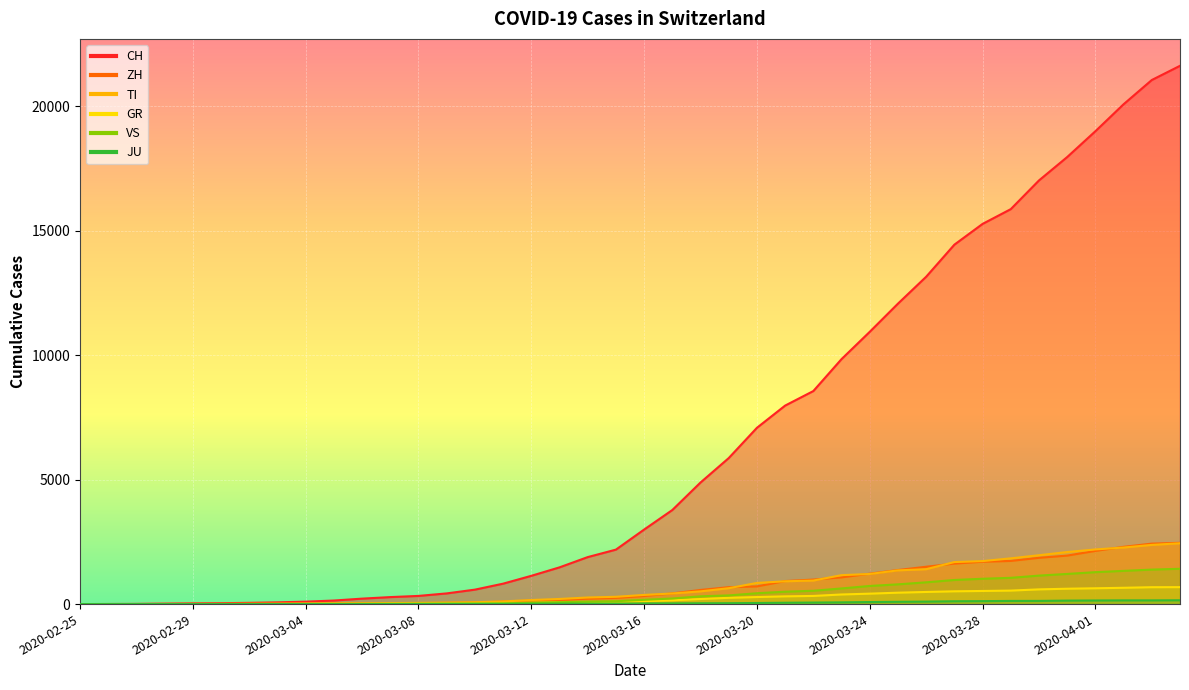

Reading left to right, list all the values displayed in this chart.

CH: 2020-02-25=0	2020-02-26=4	2020-02-27=8	2020-02-28=20	2020-02-29=30	2020-03-01=36	2020-03-02=50	2020-03-03=70	2020-03-04=98	2020-03-05=143	2020-03-06=219	2020-03-07=281	2020-03-08=328	2020-03-09=429	2020-03-10=580	2020-03-11=820	2020-03-12=1135	2020-03-13=1475	2020-03-14=1887	2020-03-15=2187	2020-03-16=2993	2020-03-17=3778	2020-03-18=4883	2020-03-19=5864	2020-03-20=7080	2020-03-21=7972	2020-03-22=8556	2020-03-23=9839	2020-03-24=10935	2020-03-25=12066	2020-03-26=13146	2020-03-27=14434	2020-03-28=15268	2020-03-29=15861	2020-03-30=17014	2020-03-31=17953	2020-04-01=18990	2020-04-02=20074	2020-04-03=21047	2020-04-04=21617
ZH: 2020-02-25=0	2020-02-26=0	2020-02-27=2	2020-02-28=2	2020-02-29=6	2020-03-01=7	2020-03-02=10	2020-03-03=13	2020-03-04=15	2020-03-05=23	2020-03-06=29	2020-03-07=34	2020-03-08=40	2020-03-09=49	2020-03-10=62	2020-03-11=101	2020-03-12=140	2020-03-13=163	2020-03-14=218	2020-03-15=250	2020-03-16=326	2020-03-17=429	2020-03-18=568	2020-03-19=679	2020-03-20=711	2020-03-21=925	2020-03-22=984	2020-03-23=1073	2020-03-24=1221	2020-03-25=1368	2020-03-26=1500	2020-03-27=1627	2020-03-28=1701	2020-03-29=1733	2020-03-30=1859	2020-03-31=1947	2020-04-01=2136	2020-04-02=2300	2020-04-03=2428	2020-04-04=2461
GR: 2020-02-25=0	2020-02-26=2	2020-02-27=2	2020-02-28=6	2020-02-29=6	2020-03-01=6	2020-03-02=9	2020-03-03=10	2020-03-04=13	2020-03-05=15	2020-03-06=16	2020-03-07=18	2020-03-08=19	2020-03-09=28	2020-03-10=32	2020-03-11=44	2020-03-12=53	2020-03-13=65	2020-03-14=73	2020-03-15=93	2020-03-16=118	2020-03-17=152	2020-03-18=204	2020-03-19=252	2020-03-20=283	2020-03-21=311	2020-03-22=327	2020-03-23=386	2020-03-24=419	2020-03-25=458	2020-03-26=487	2020-03-27=513	2020-03-28=527	2020-03-29=542	2020-03-30=591	2020-03-31=617	2020-04-01=635	2020-04-02=655	2020-04-03=678	2020-04-04=680
TI: 2020-02-25=0	2020-02-26=1	2020-02-27=1	2020-02-28=1	2020-02-29=2	2020-03-01=2	2020-03-02=4	2020-03-03=8	2020-03-04=13	2020-03-05=25	2020-03-06=28	2020-03-07=41	2020-03-08=49	2020-03-09=61	2020-03-10=75	2020-03-11=108	2020-03-12=163	2020-03-13=206	2020-03-14=265	2020-03-15=293	2020-03-16=368	2020-03-17=426	2020-03-18=511	2020-03-19=638	2020-03-20=849	2020-03-21=916	2020-03-22=945	2020-03-23=1162	2020-03-24=1209	2020-03-25=1354	2020-03-26=1401	2020-03-27=1688	2020-03-28=1727	2020-03-29=1837	2020-03-30=1962	2020-03-31=2091	2020-04-01=2195	2020-04-02=2271	2020-04-03=2377	2020-04-04=2442
VS: 2020-02-25=0	2020-02-26=0	2020-02-27=0	2020-02-28=1	2020-02-29=1	2020-03-01=2	2020-03-02=3	2020-03-03=3	2020-03-04=4	2020-03-05=5	2020-03-06=6	2020-03-07=7	2020-03-08=12	2020-03-09=17	2020-03-10=22	2020-03-11=30	2020-03-12=53	2020-03-13=76	2020-03-14=98	2020-03-15=115	2020-03-16=172	2020-03-17=225	2020-03-18=312	2020-03-19=349	2020-03-20=436	2020-03-21=498	2020-03-22=535	2020-03-23=628	2020-03-24=728	2020-03-25=793	2020-03-26=874	2020-03-27=968	2020-03-28=1017	2020-03-29=1055	2020-03-30=1144	2020-03-31=1211	2020-04-01=1282	2020-04-02=1334	2020-04-03=1385	2020-04-04=1418
JU: 2020-02-25=0	2020-02-26=0	2020-02-27=1	2020-02-28=1	2020-02-29=1	2020-03-01=1	2020-03-02=1	2020-03-03=2	2020-03-04=2	2020-03-05=4	2020-03-06=4	2020-03-07=5	2020-03-08=5	2020-03-09=7	2020-03-10=7	2020-03-11=7	2020-03-12=12	2020-03-13=17	2020-03-14=18	2020-03-15=19	2020-03-16=25	2020-03-17=29	2020-03-18=32	2020-03-19=36	2020-03-20=44	2020-03-21=54	2020-03-22=61	2020-03-23=69	2020-03-24=82	2020-03-25=92	2020-03-26=100	2020-03-27=114	2020-03-28=119	2020-03-29=127	2020-03-30=128	2020-03-31=140	2020-04-01=145	2020-04-02=149	2020-04-03=149	2020-04-04=154